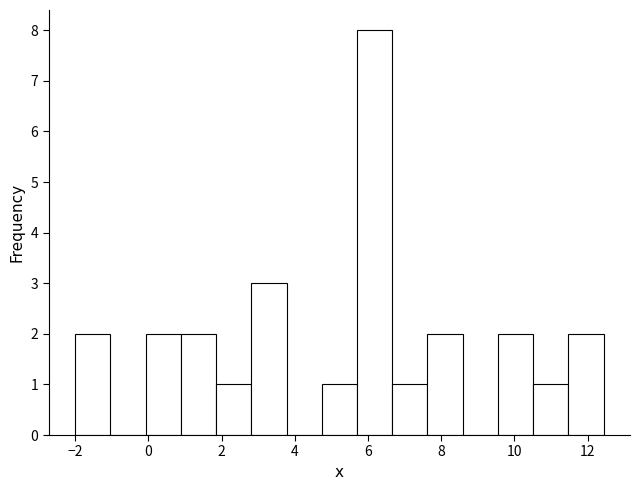

What is the height of the bar covering 0.0 to 0.8 on the x-axis? Neither the bar edges nor the heights are printed on the chart, so give them approximately, as read against the axes.

2